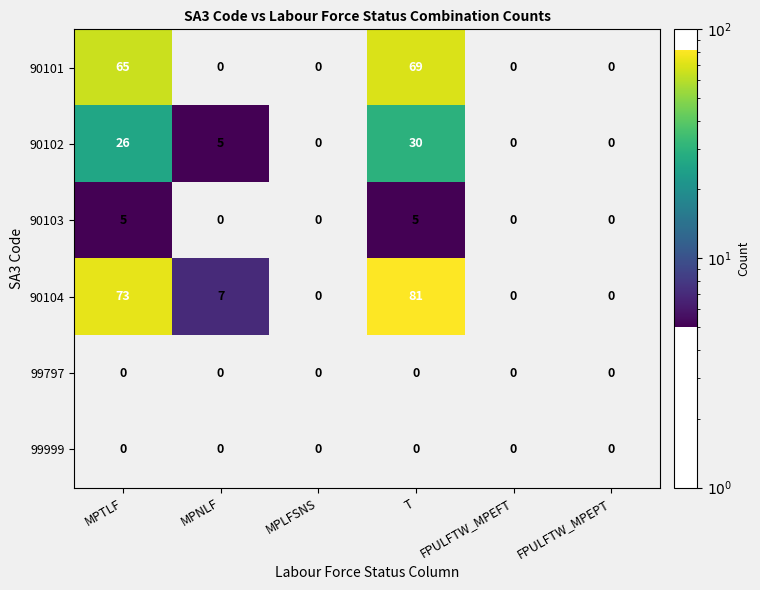

What is the maximum value shown in the chart?

81.0